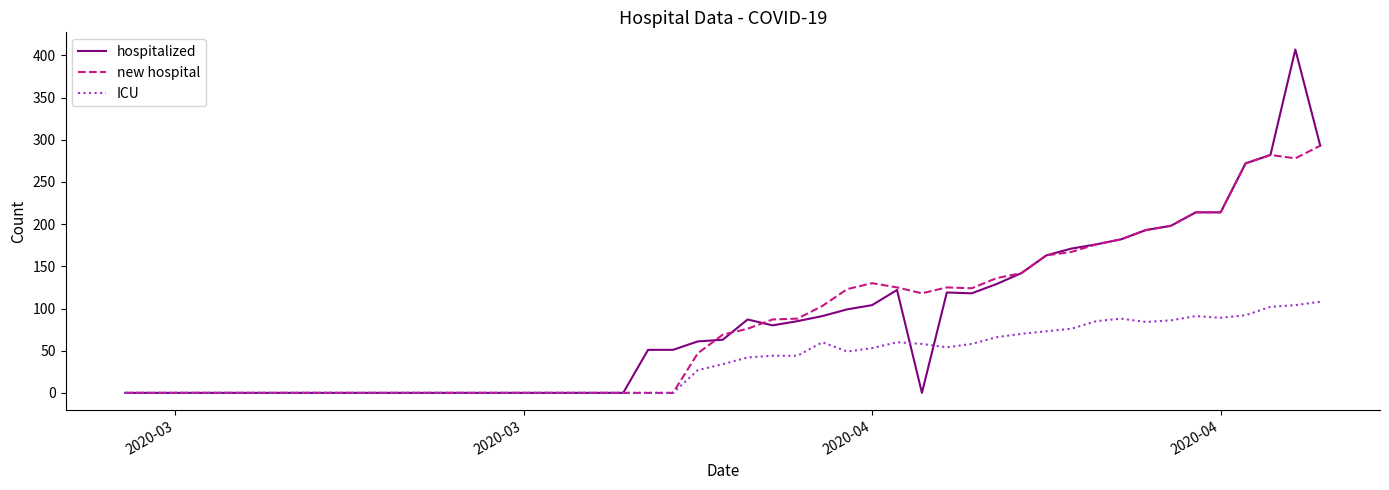

At how many categories does at least one series exceed 121?

19